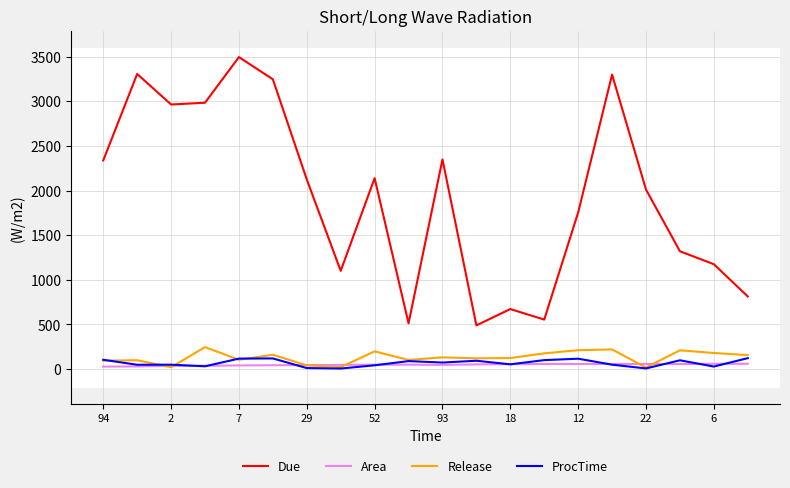

True or false: Due and ProcTime cross at least once.

False